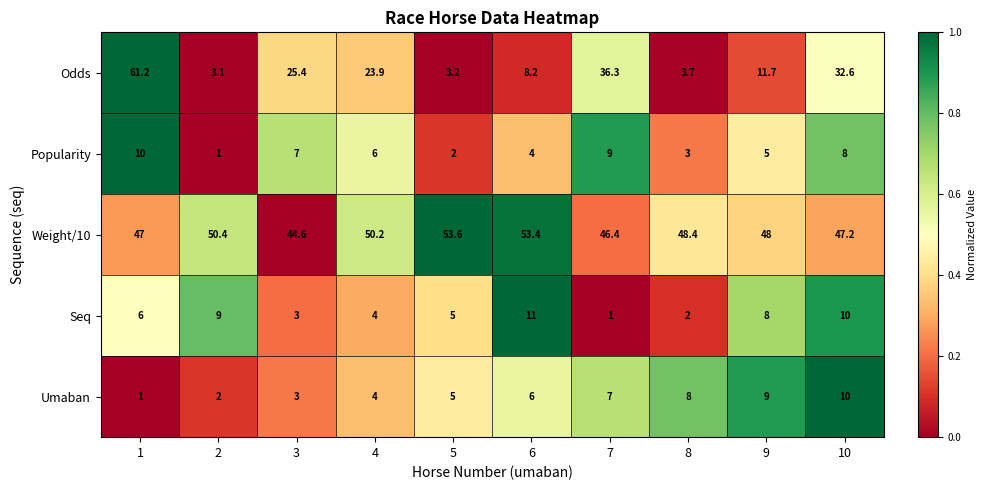

Which series has the largest range (max minus min)?

Odds